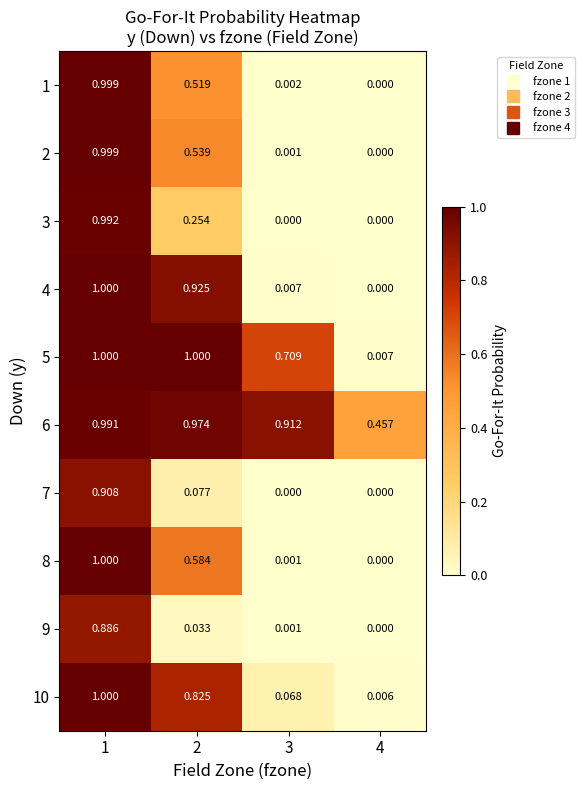

Is the value of 10 at 3 greater than the value of 8 at 2?

No